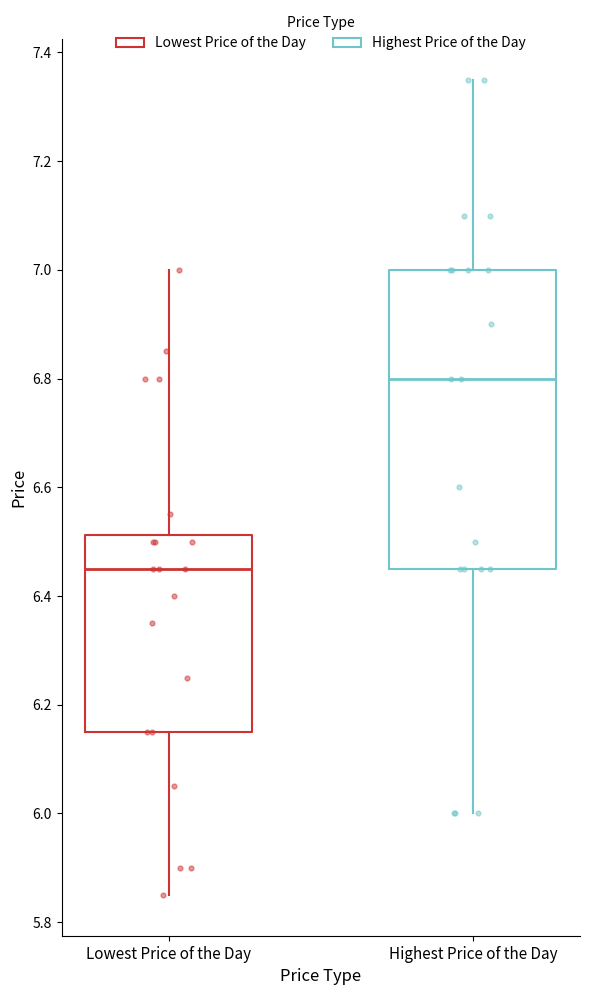

Which box's median line is the highest?

Highest Price of the Day